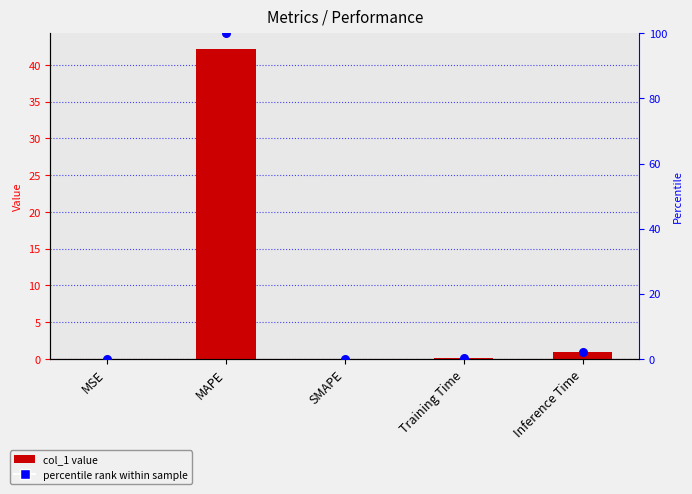

Which series contains the lowest Y value?

col_1